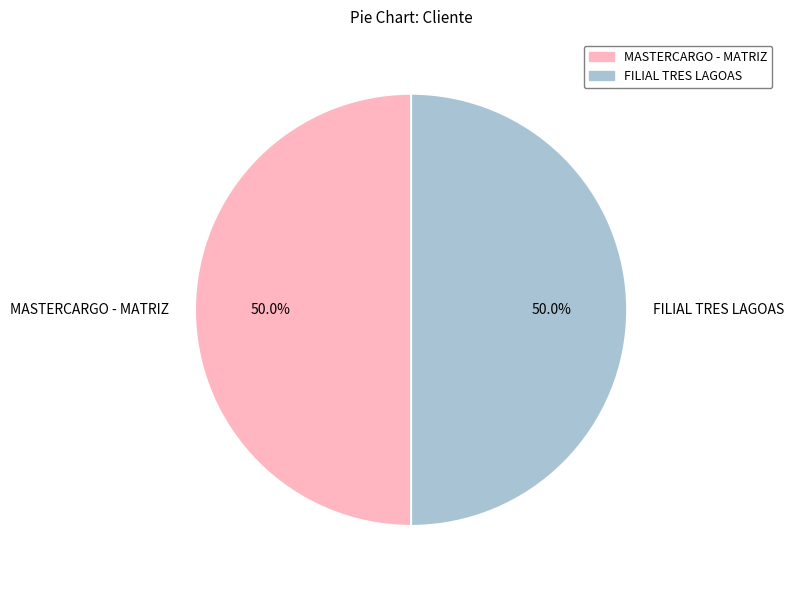

What portion of the pie excludes MASTERCARGO - MATRIZ?

50.0%